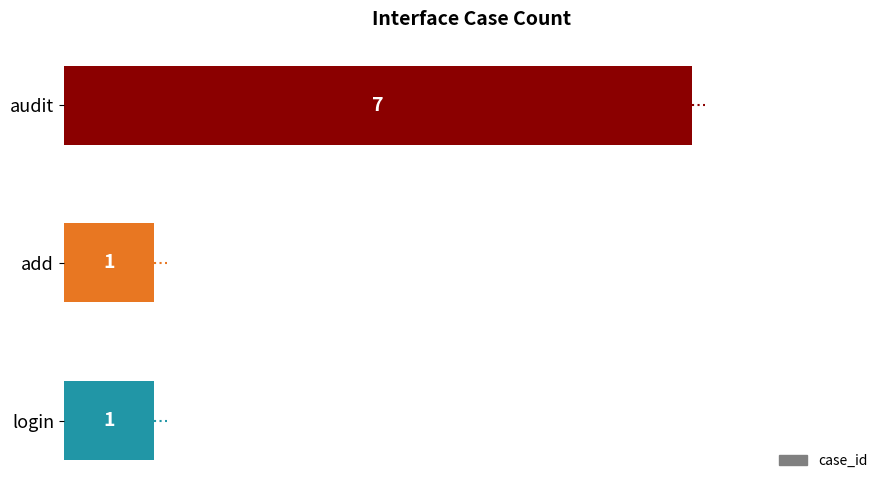

What is the sum of all values?

9